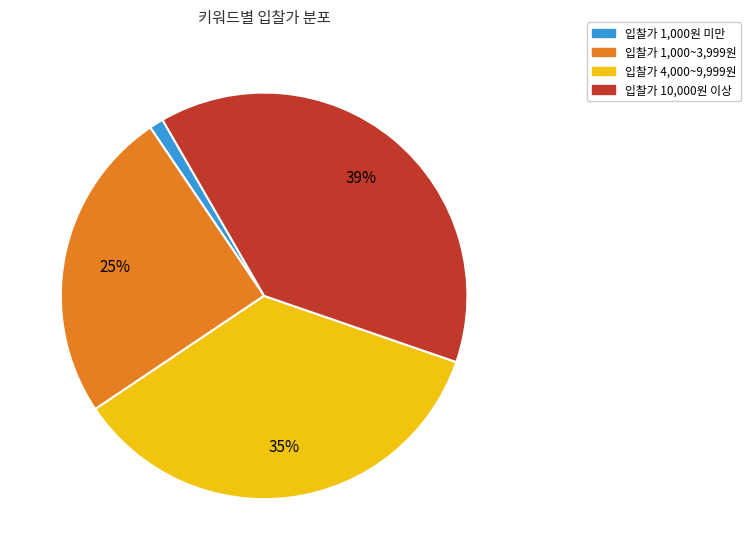

Does any single category account for the majority?

No